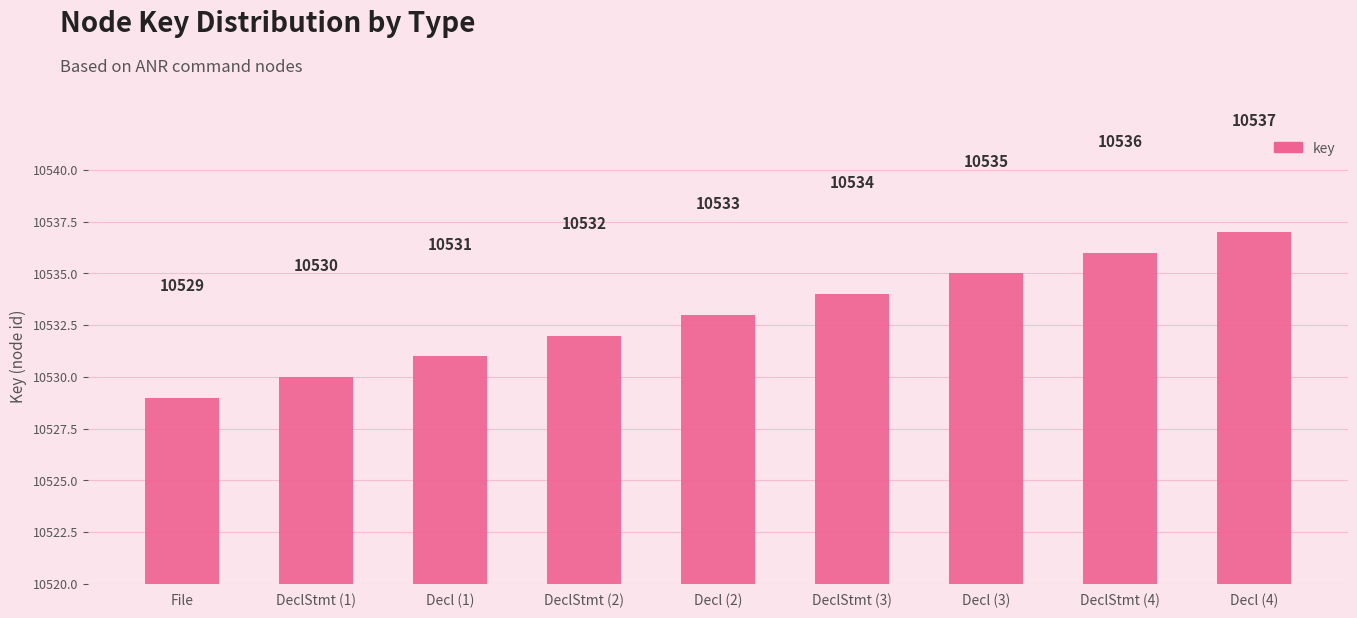

What is the ratio of the value at DeclStmt (1) to the value at Decl (3)?

1.0